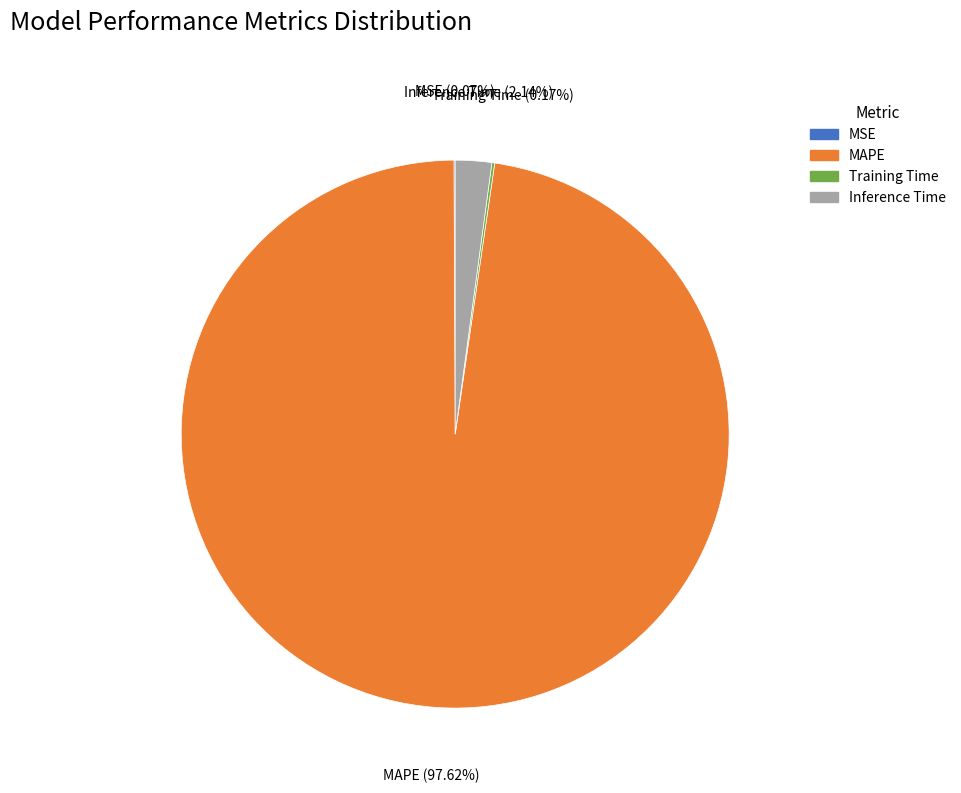

Combined, do Inference Time and MAPE account for over 50%?

Yes